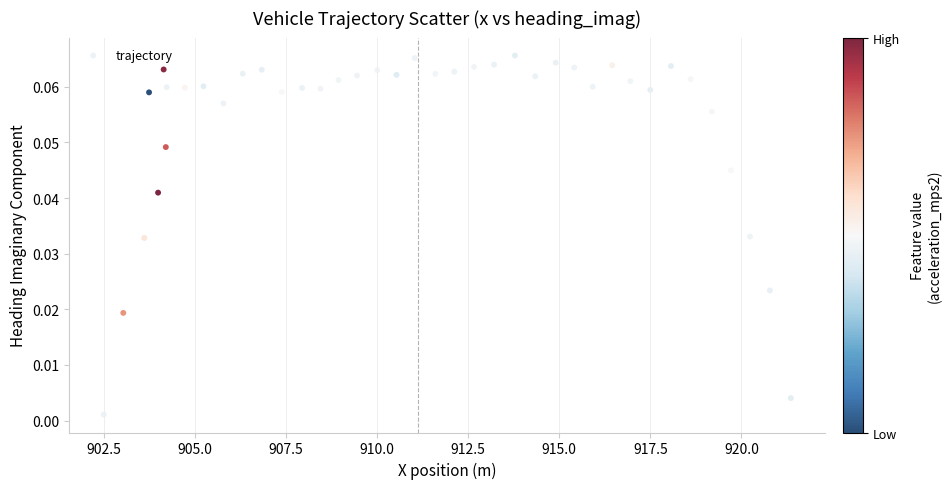

What is the range of X values (max minus min)?

18.9